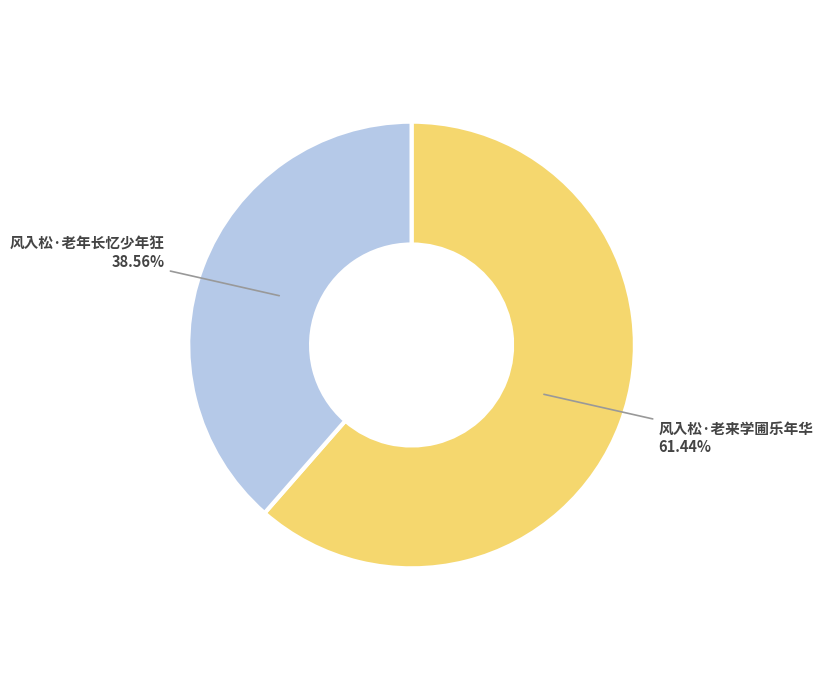

To the nearest percent, what percentage of the pie is 风入松·老来学圃乐年华?

61%